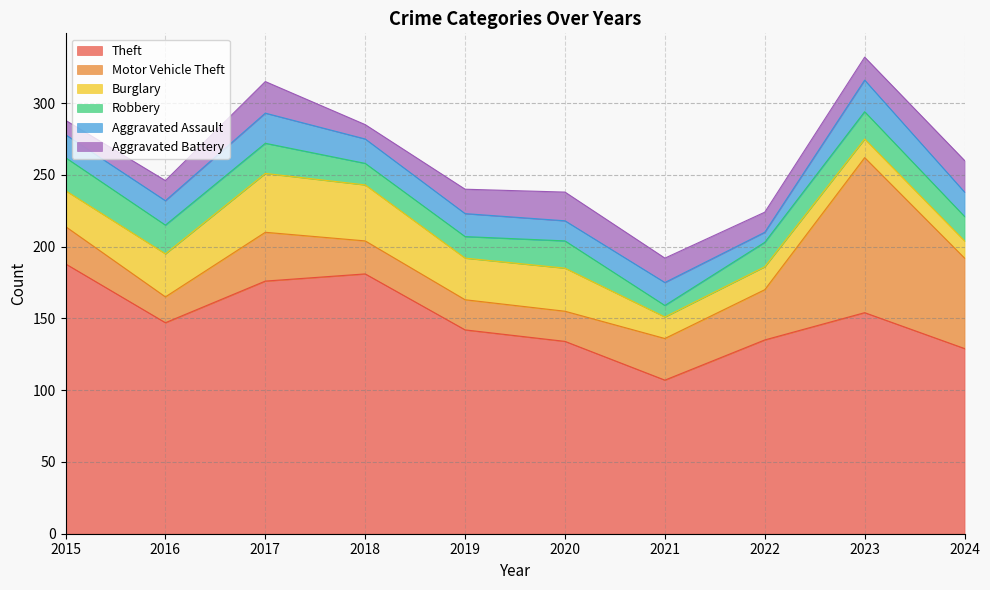

Which series has the largest range (max minus min)?

Motor Vehicle Theft